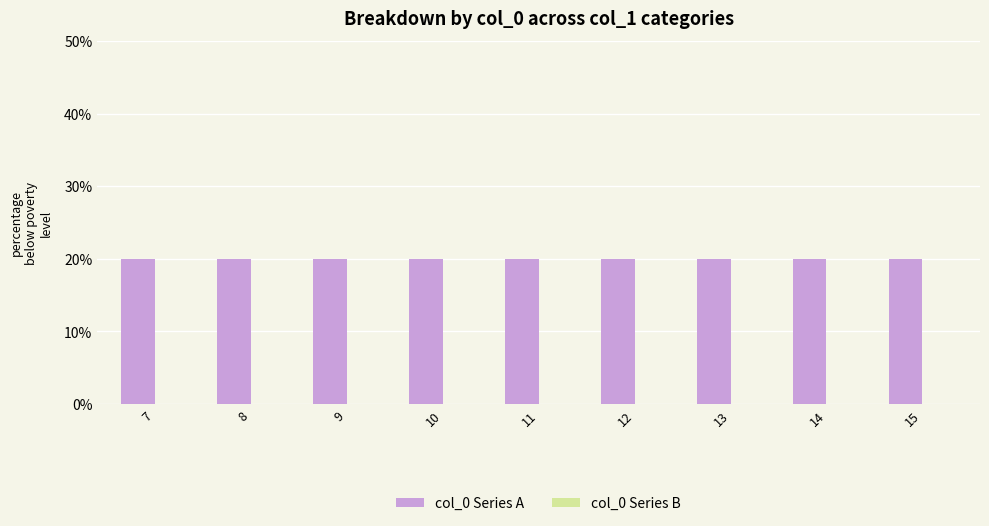

Is it true that col_0 Series B equals -16 at 12?

True